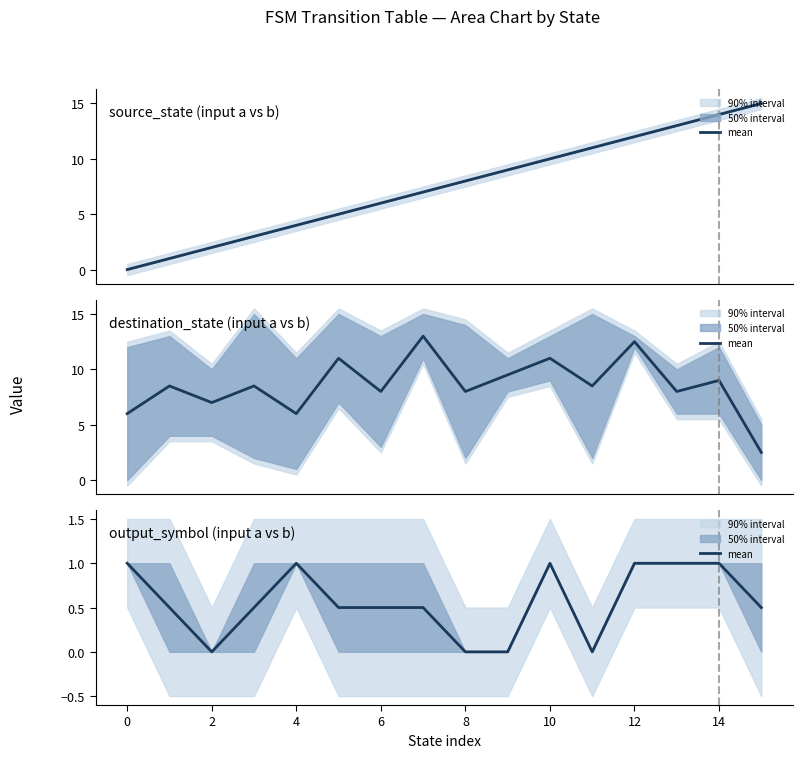

Count the number of categories in the chart.

16